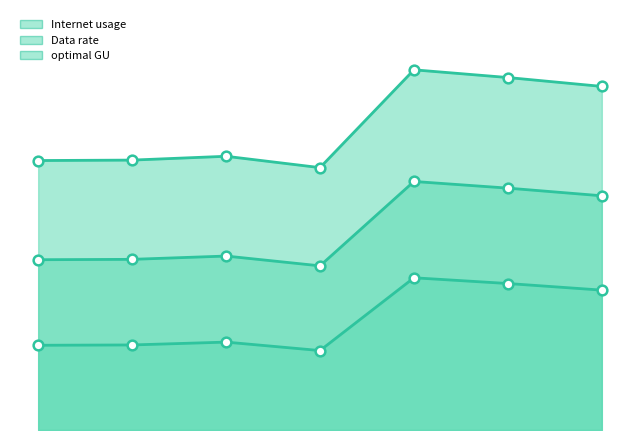

What is the value of the Internet usage line point at the 5th from the left?

125.7